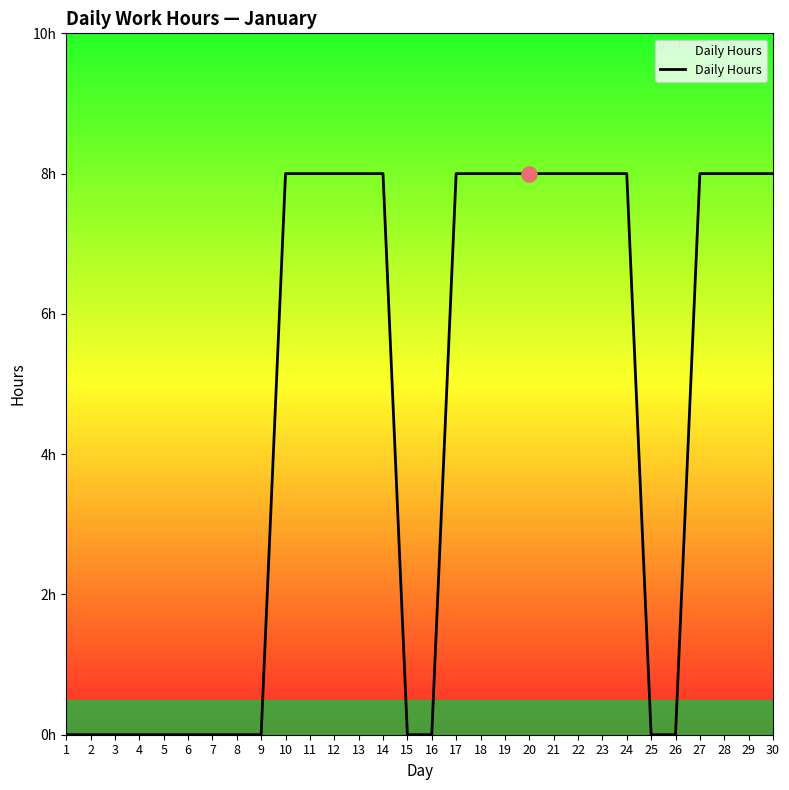

Between 26 and 20, which is larger?

20